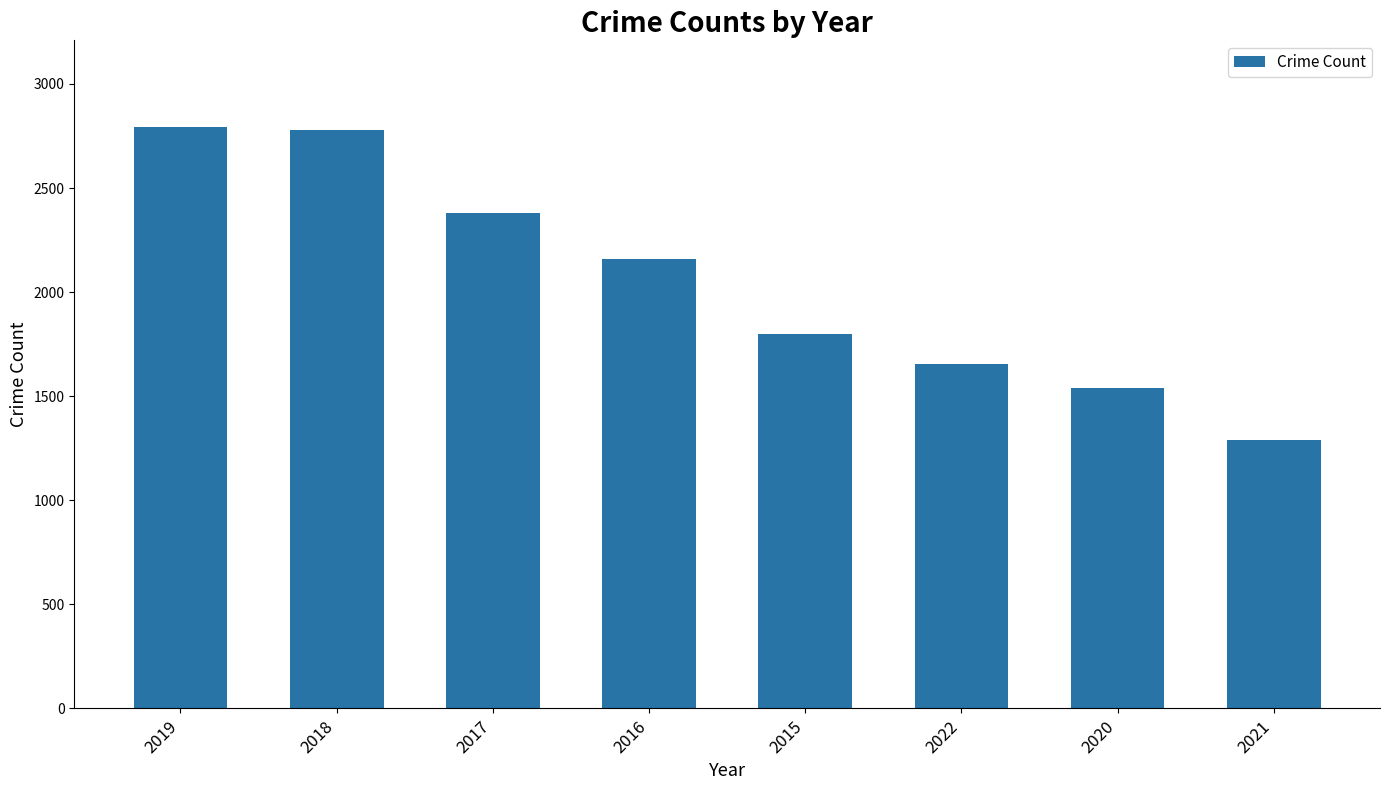

How many bars are there in total?

8